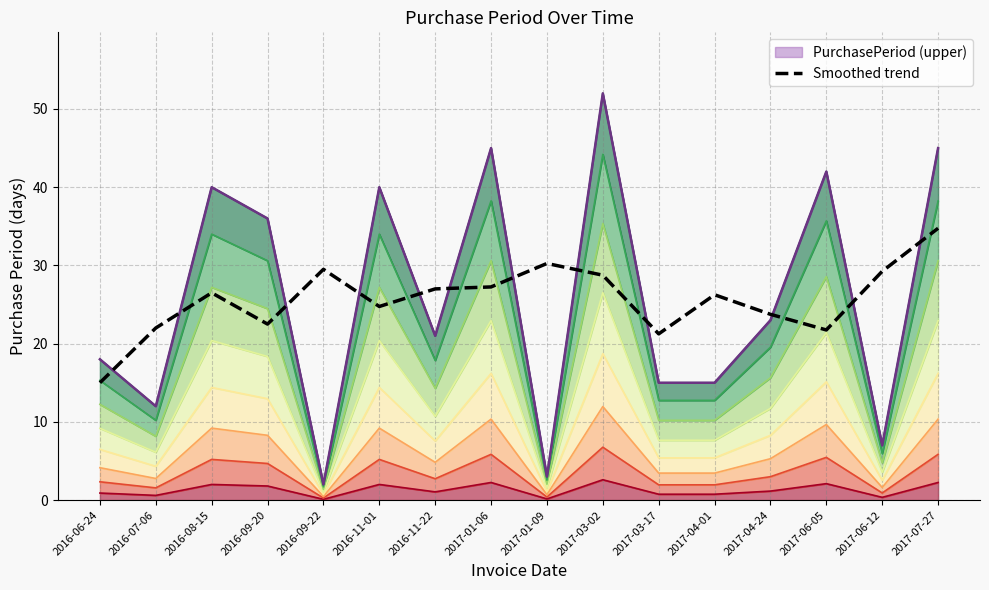

How many lines are shown in the chart?

1